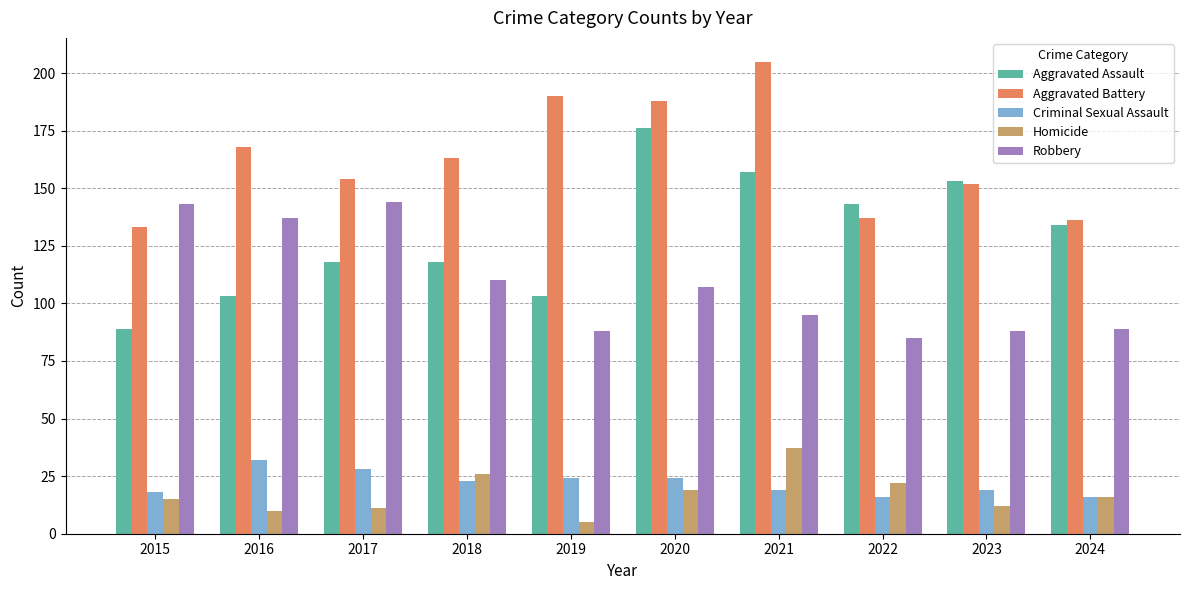

Read the Aggravated Assault value at 2022.

143